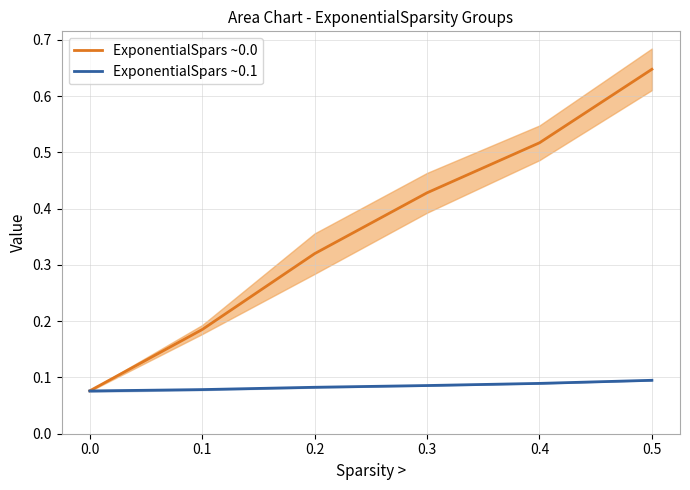

True or false: ExponentialSpars ~0.0 and ExponentialSpars ~0.1 intersect in this chart.

False